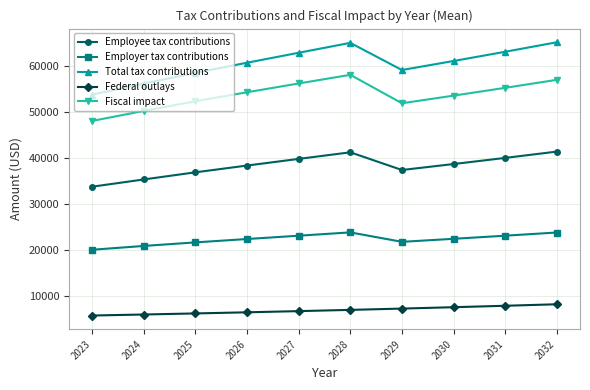

The Total tax contributions series shows 58459.0 at 2025. True or false?

True